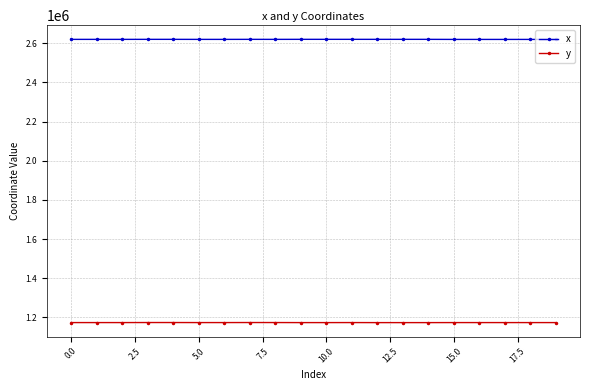

What is the sum of all x values?

52389122.0